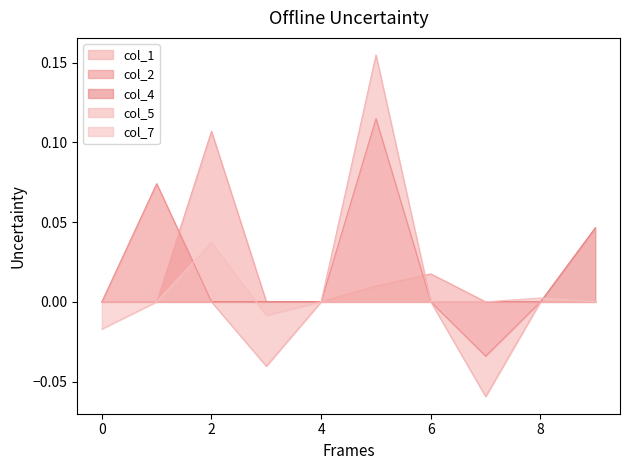

List the series in order of their peak value, highest first.

col_5, col_2, col_1, col_4, col_7